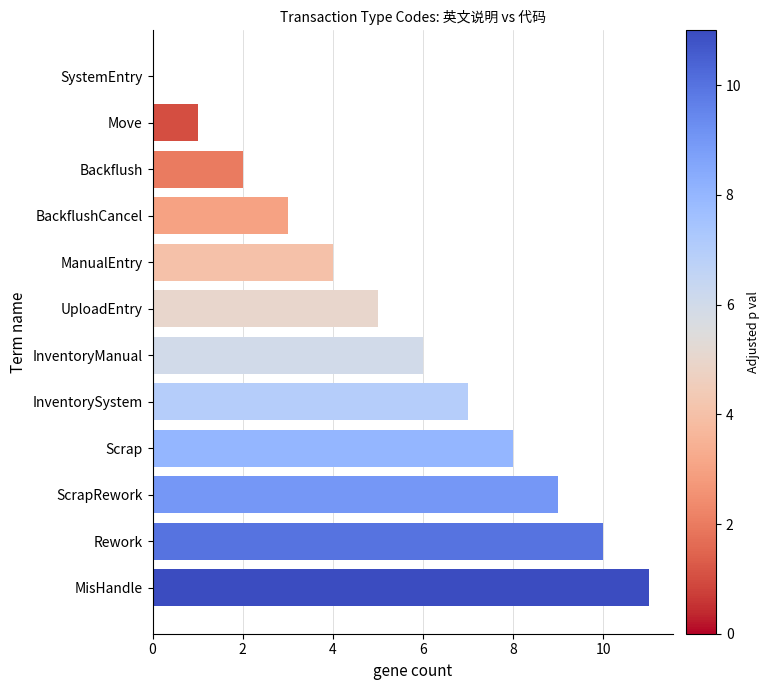

What is the sum of all values?

66